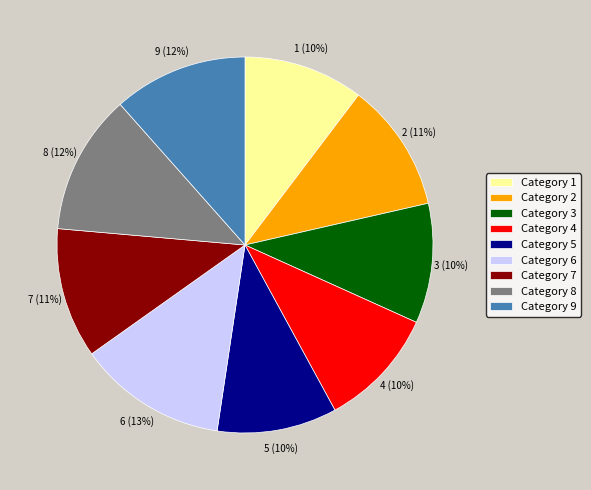

Is the sum of Category 4 and Category 9 greater than half?

No